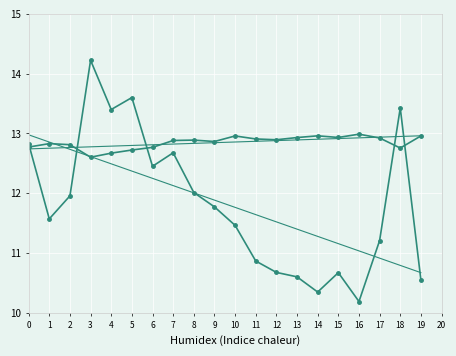

Reading right to left, extract all data points from this chart.

JS Distance Score: 13.0	12.8	12.9	13.0	12.9	13.0	12.9	12.9	12.9	13.0	12.9	12.9	12.9	12.8	12.7	12.7	12.6	12.8	12.8	12.8
Avg off-target %inhib: 10.6	13.4	11.2	10.2	10.7	10.3	10.6	10.7	10.9	11.5	11.8	12.0	12.7	12.5	13.6	13.4	14.2	12.0	11.6	12.8
JS trend: 13.0	13.0	12.9	12.9	12.9	12.9	12.9	12.9	12.9	12.9	12.8	12.8	12.8	12.8	12.8	12.8	12.8	12.8	12.8	12.7
Off-target trend: 10.7	10.8	10.9	11.0	11.2	11.3	11.4	11.5	11.6	11.8	11.9	12.0	12.1	12.2	12.4	12.5	12.6	12.7	12.9	13.0